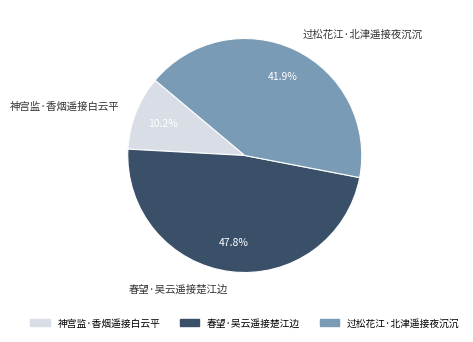

To the nearest percent, what is the average slice percentage?

33%